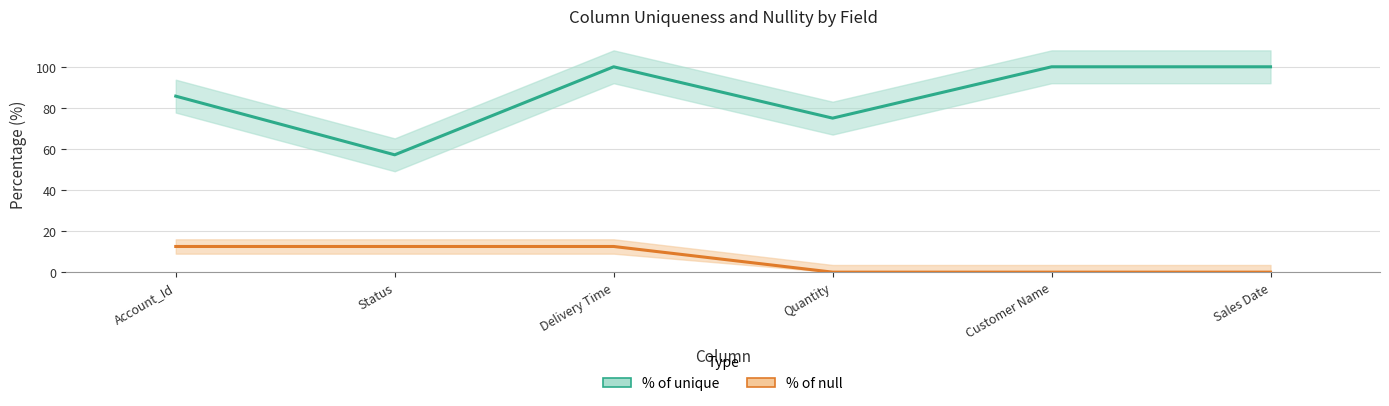

Rank the series by their maximum value, from highest to lowest.

% of unique, % of null